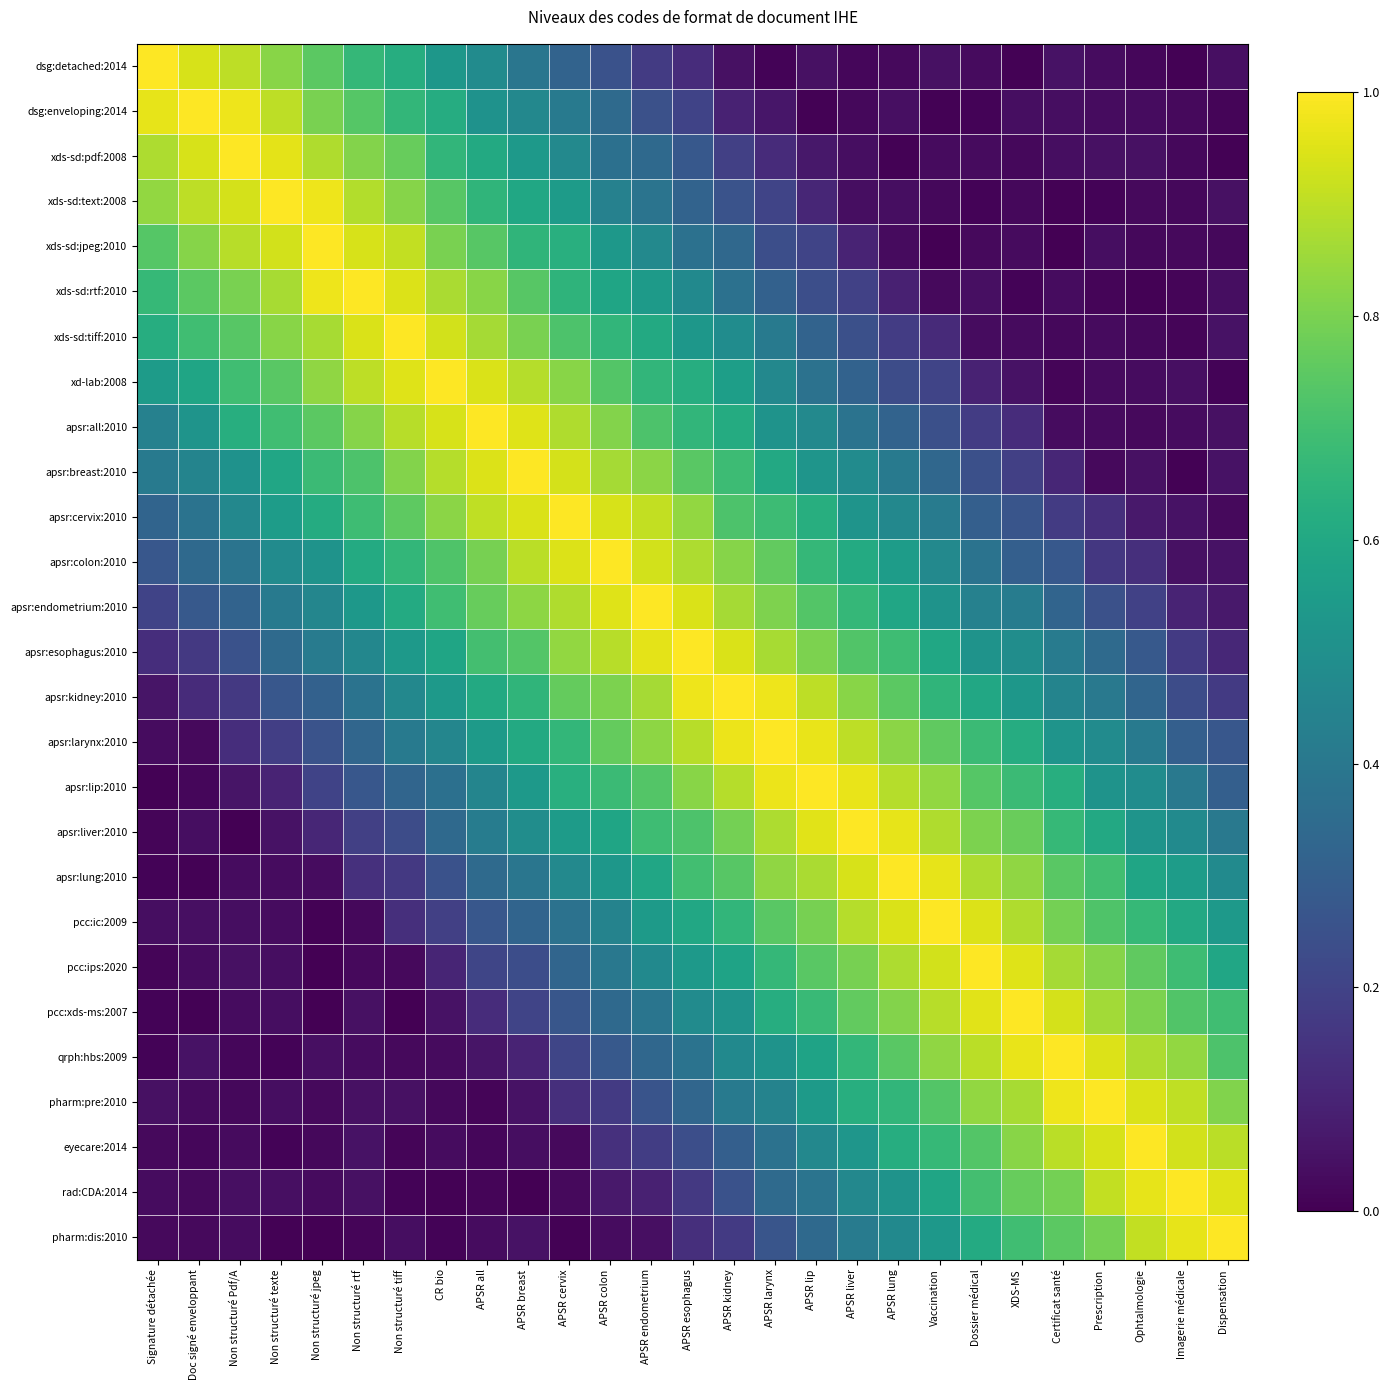

How many categories are shown in the chart?

27